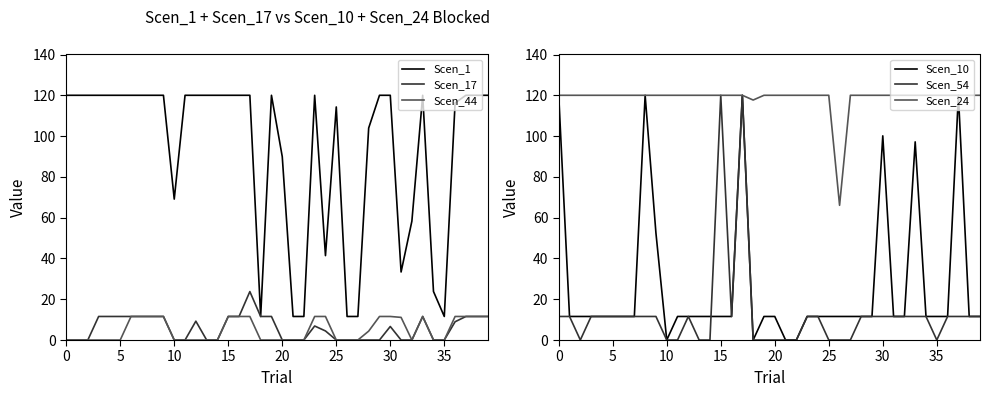

List the series in order of their peak value, lowest first.

Scen_44, Scen_17, Scen_1, Scen_10, Scen_54, Scen_24